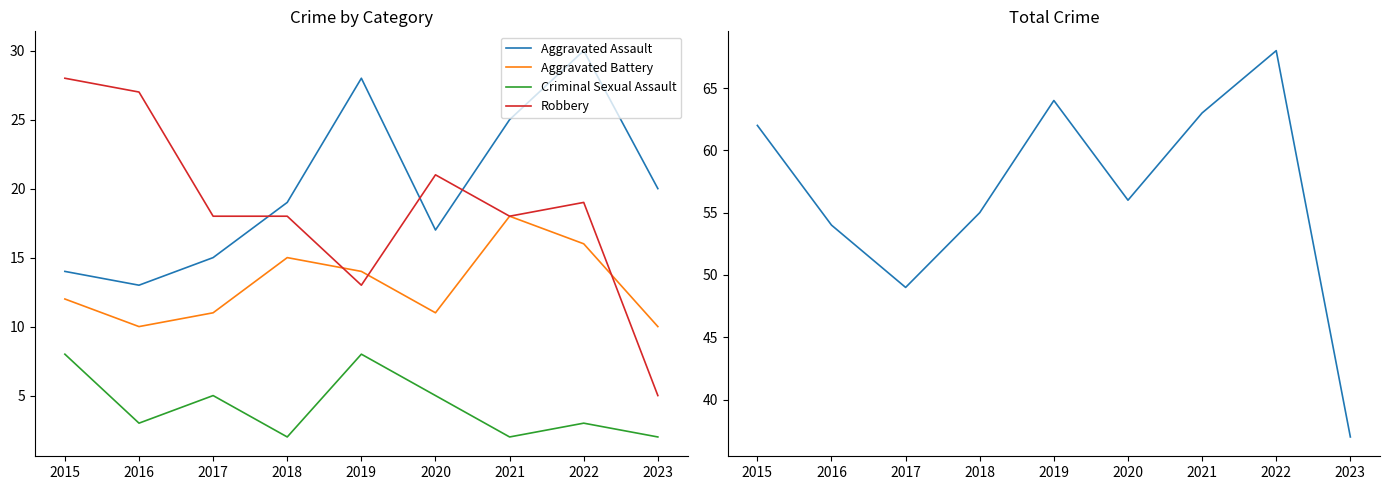

How many lines are shown in the chart?

5